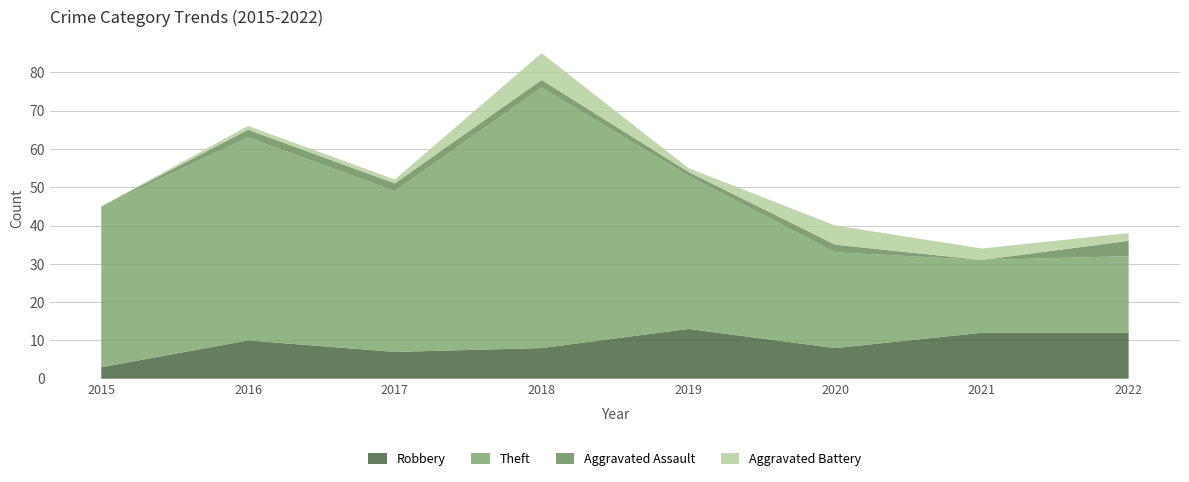

Reading left to right, what are all the values shown in this chart?

Robbery: 2015=3	2016=10	2017=7	2018=8	2019=13	2020=8	2021=12	2022=12
Theft: 2015=42	2016=53	2017=42	2018=68	2019=40	2020=25	2021=19	2022=20
Aggravated Assault: 2015=0	2016=2	2017=2	2018=2	2019=1	2020=2	2021=0	2022=4
Aggravated Battery: 2015=0	2016=1	2017=1	2018=7	2019=1	2020=5	2021=3	2022=2